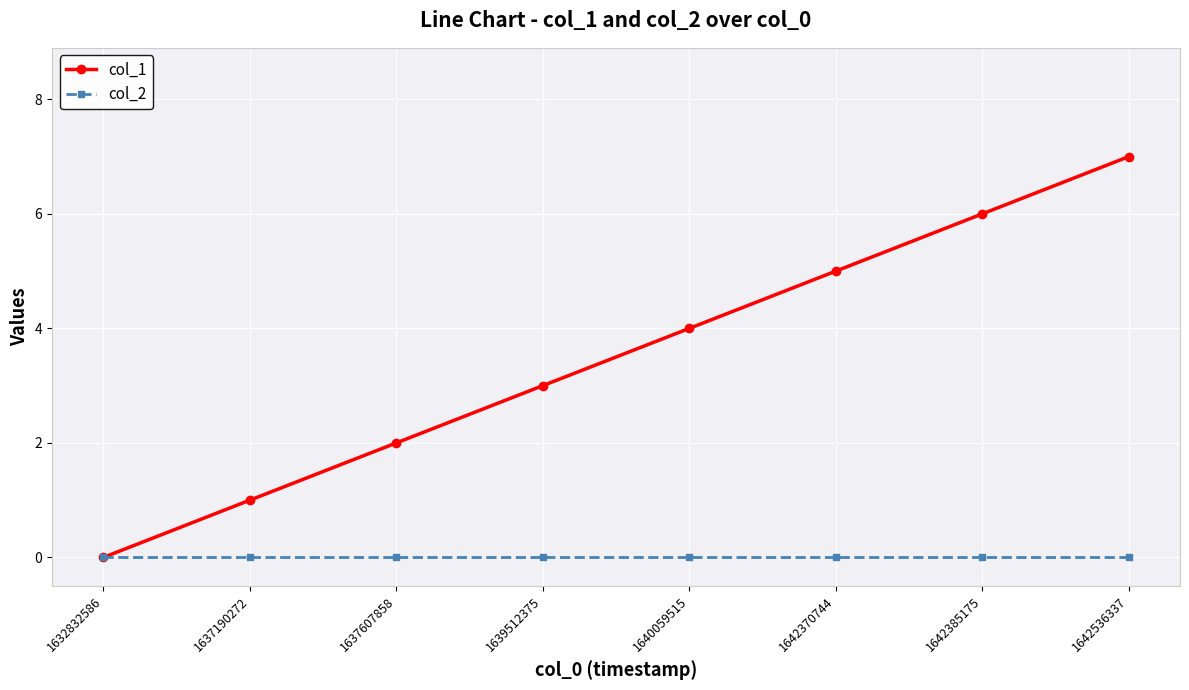

At which category does the chart reach its peak across all series?

1642536337